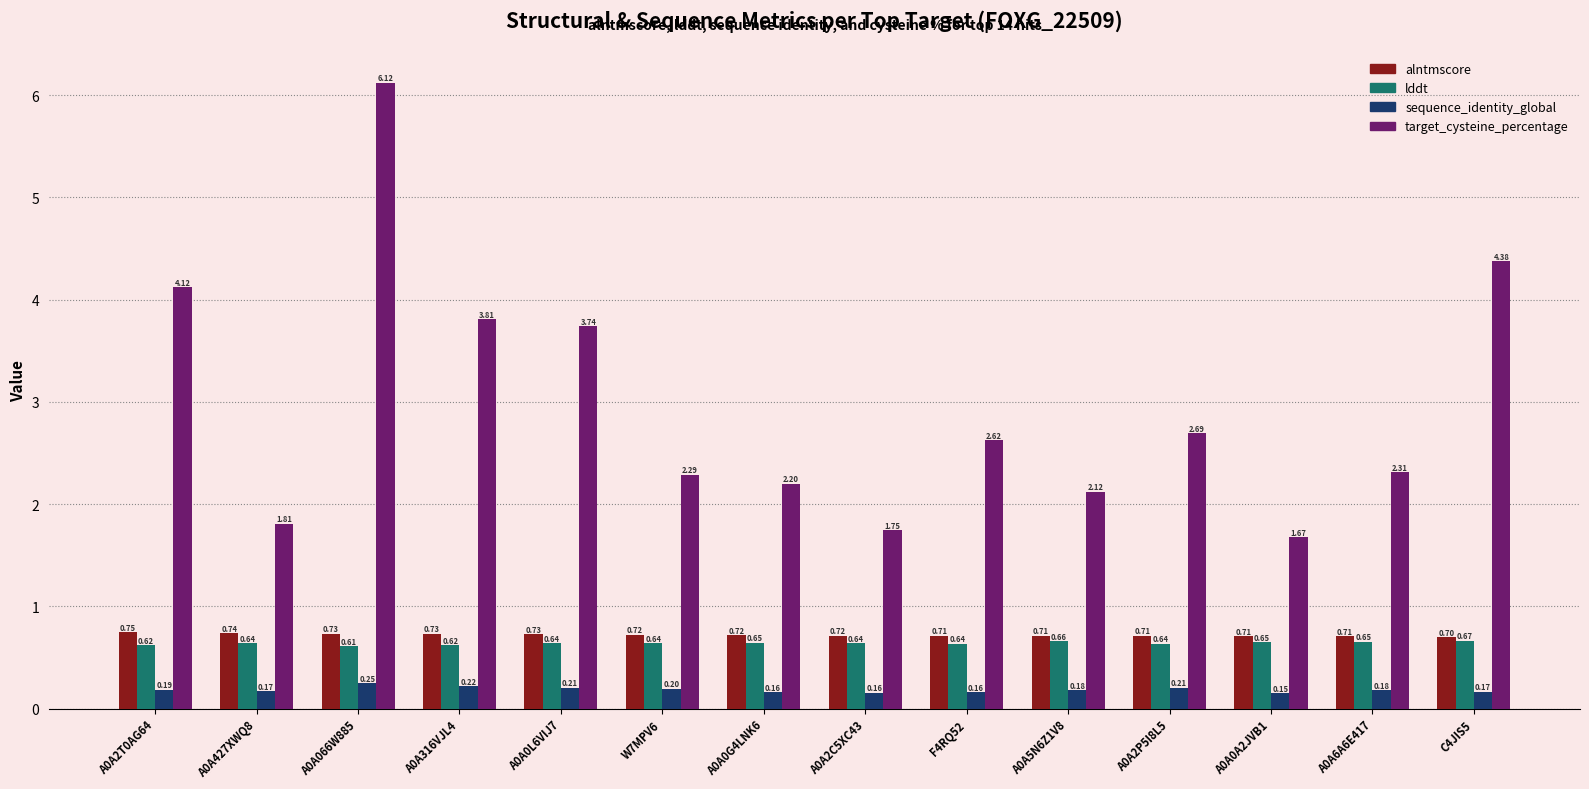

How many categories are shown in the chart?

14